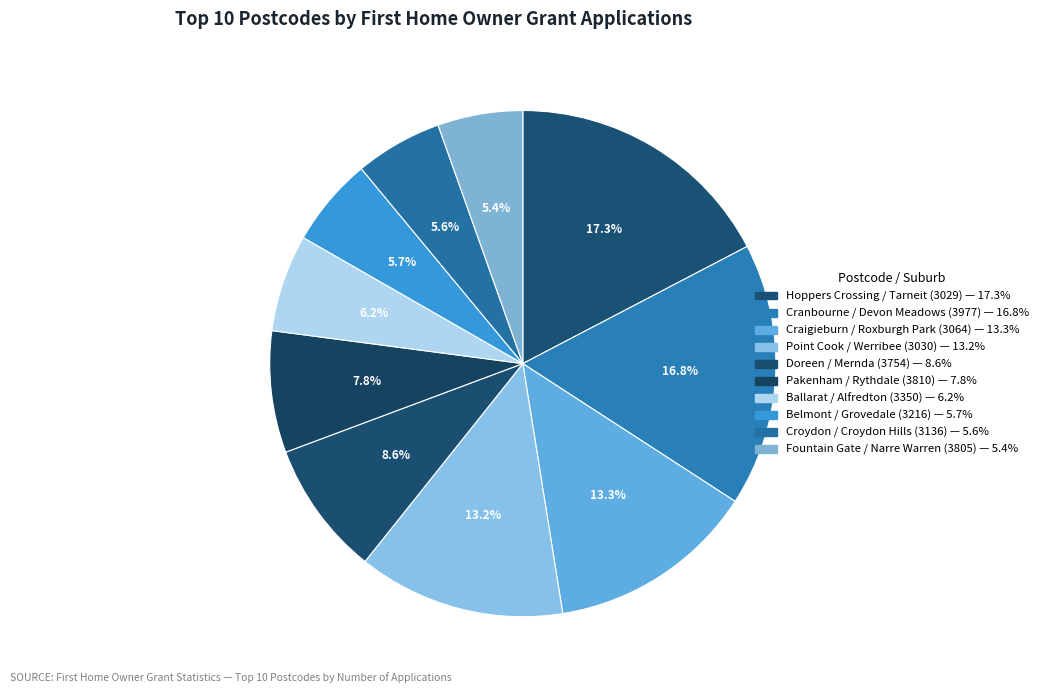

Count the number of slices in the pie.

10